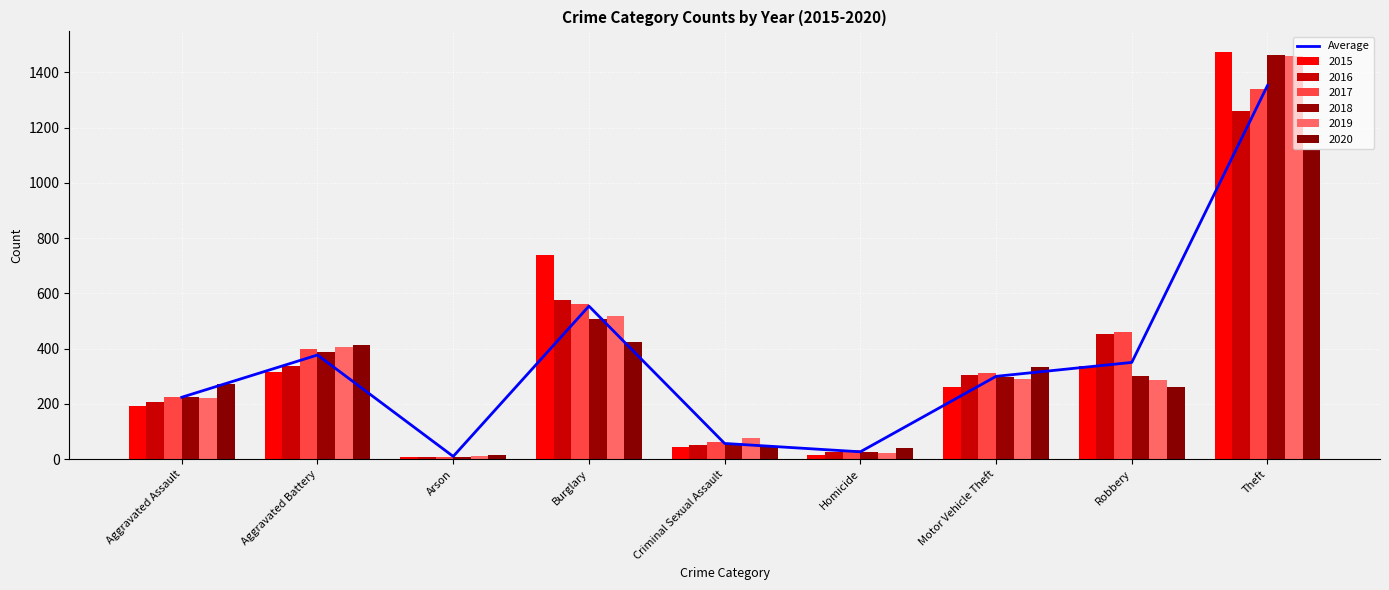

What position from the left is Theft?

9